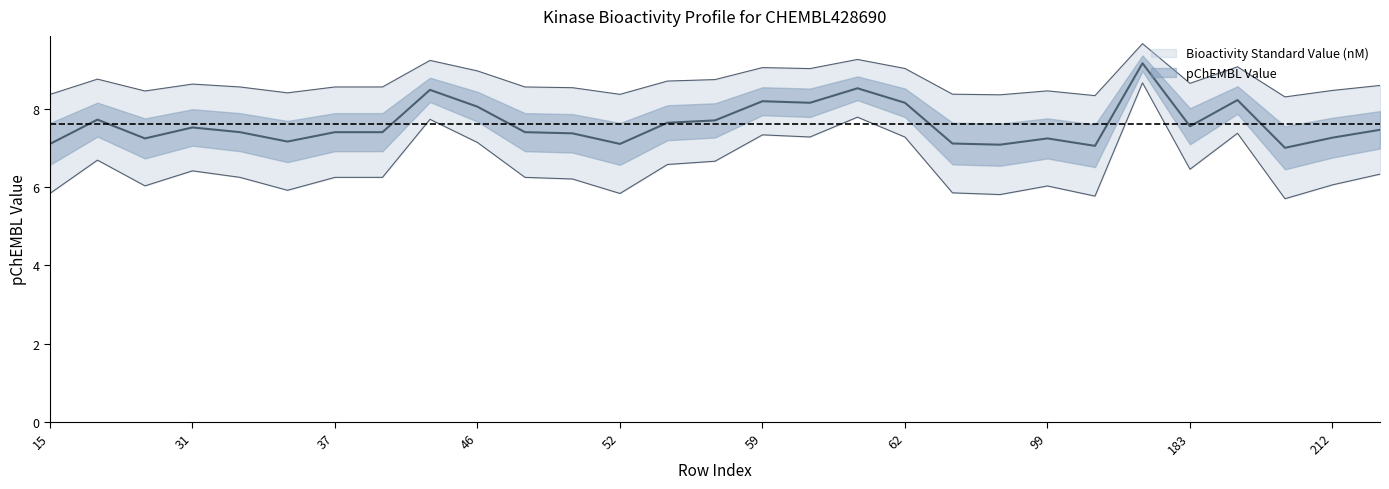

How many points are lower than both their immediate neighbors (excluding endpoints)?

8